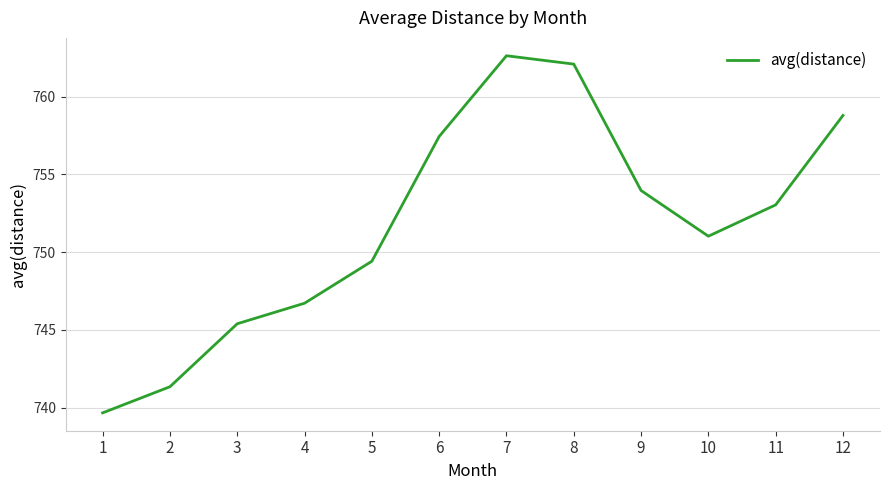

List the labels in order of value, smallest first.

1, 2, 3, 4, 5, 10, 11, 9, 6, 12, 8, 7